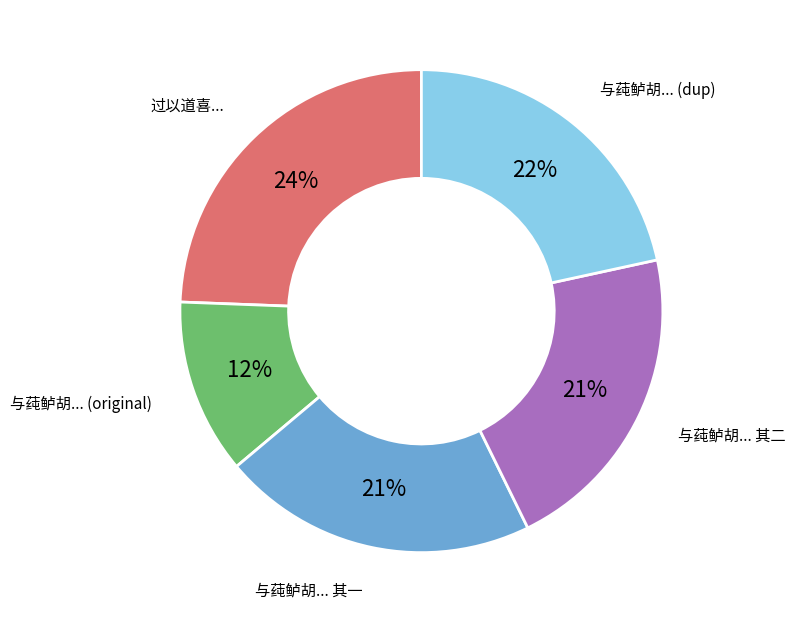

Count the number of slices in the pie.

5